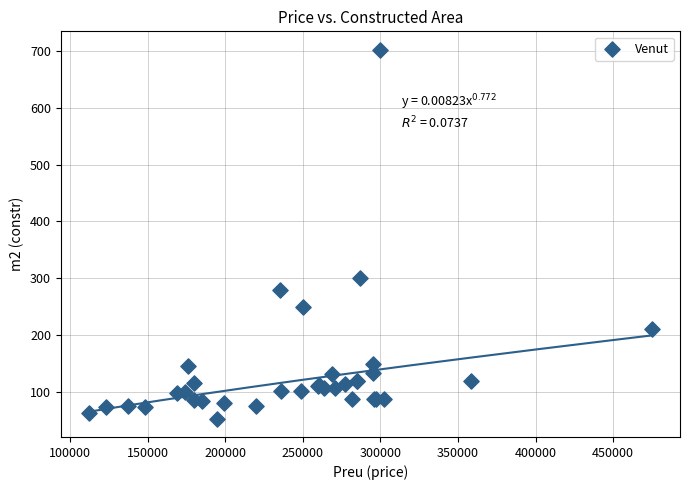

What Y value in the scatter plot is closest to 377?

300.0